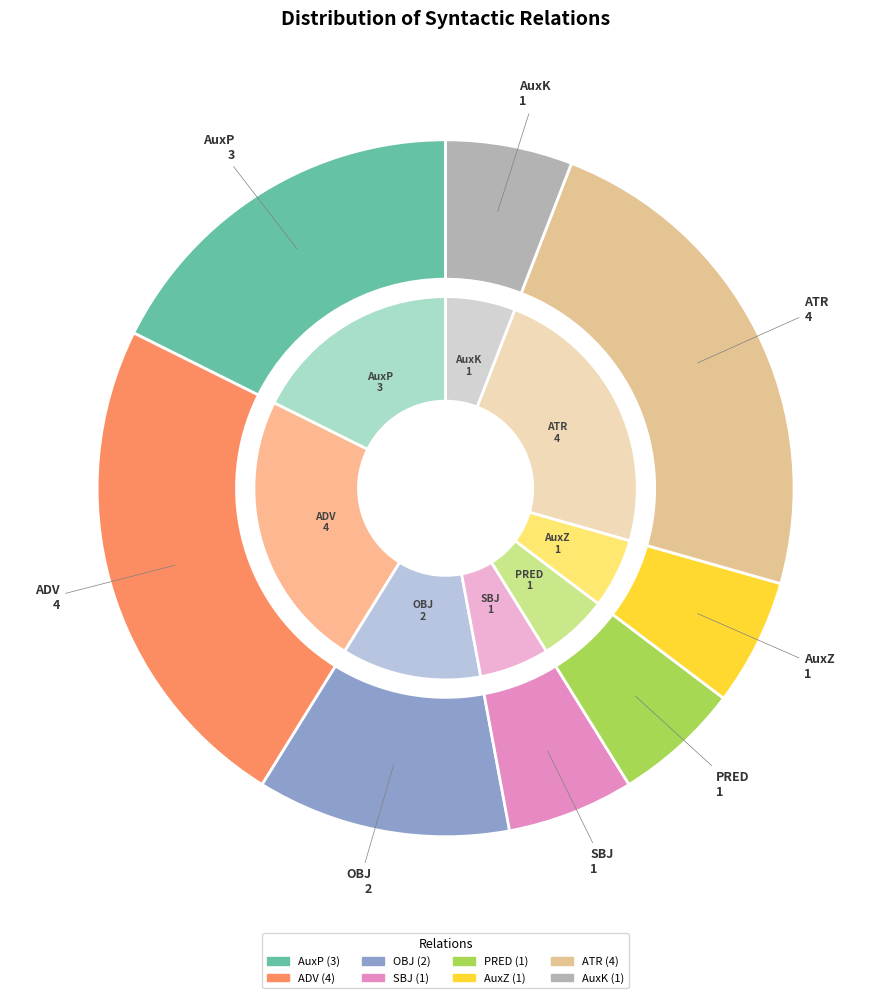

What portion of the pie excludes AuxZ?

94.1%